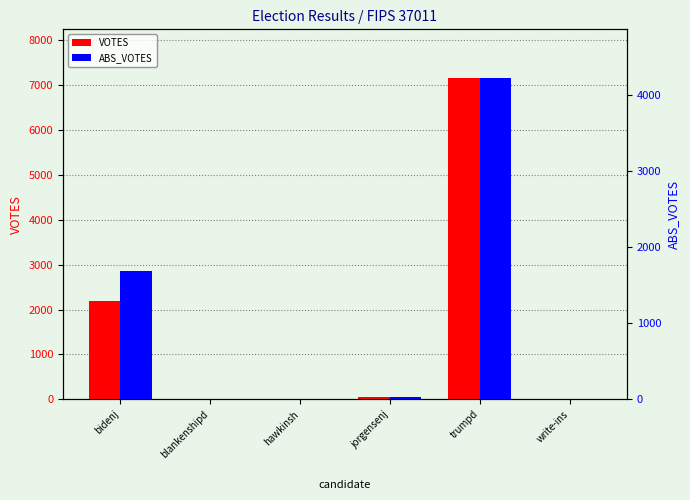

Which series has the largest total across all categories?

VOTES